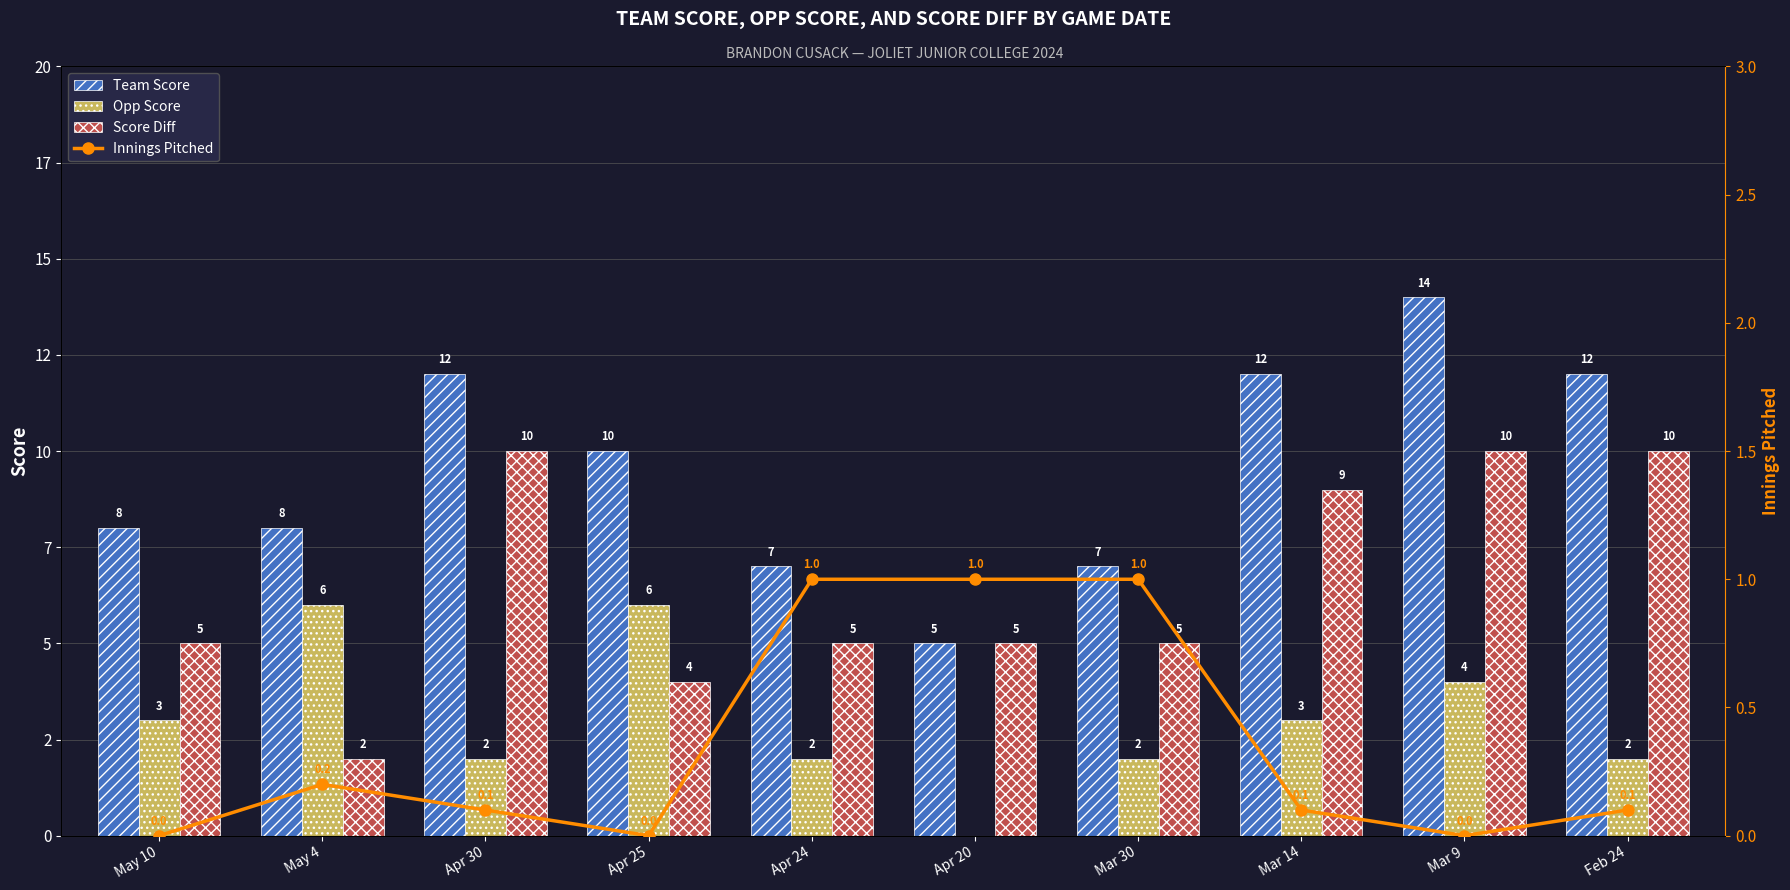

What are all the series names shown in the legend?

Team Score, Opp Score, Score Diff, Innings Pitched